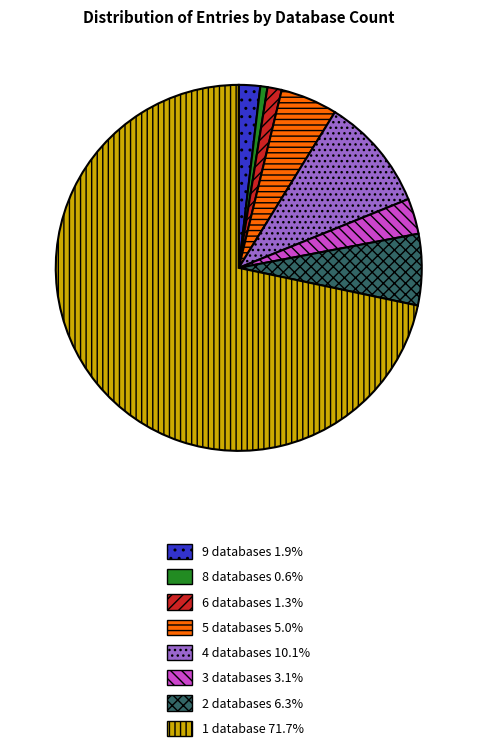

Is there any slice that represents more than half of the pie?

Yes